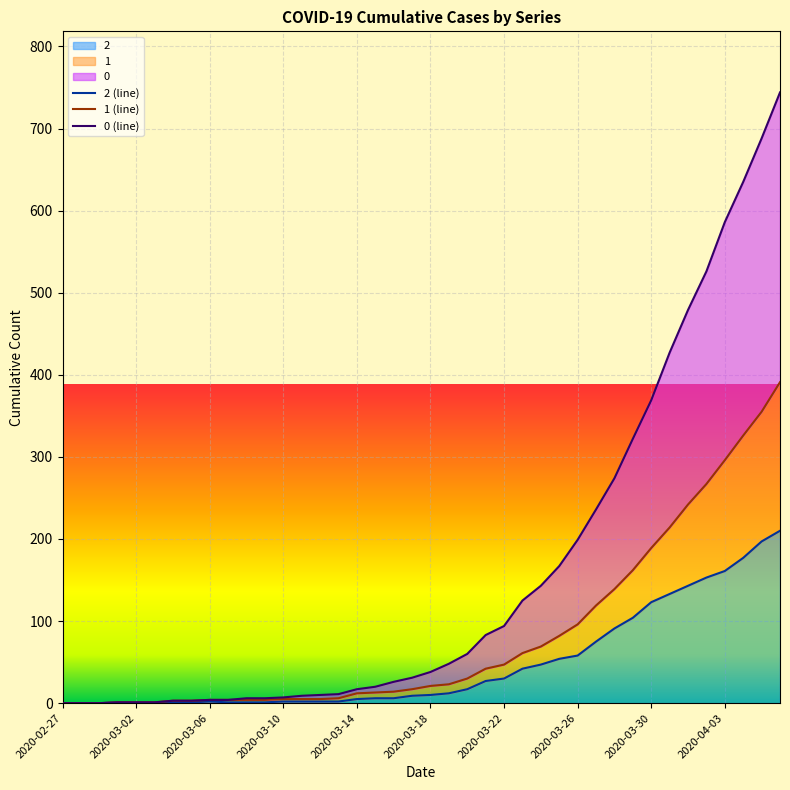

Reading left to right, what are all the values shown in this chart?

2: 2020-02-27=0	2020-02-28=0	2020-02-29=0	2020-03-01=1	2020-03-02=1	2020-03-03=1	2020-03-04=1	2020-03-05=1	2020-03-06=2	2020-03-07=1	2020-03-08=1	2020-03-09=1	2020-03-10=2	2020-03-11=2	2020-03-12=2	2020-03-13=2	2020-03-14=5	2020-03-15=6	2020-03-16=6	2020-03-17=9	2020-03-18=10	2020-03-19=12	2020-03-20=17	2020-03-21=27	2020-03-22=30	2020-03-23=42	2020-03-24=47	2020-03-25=54	2020-03-26=58	2020-03-27=75	2020-03-28=91	2020-03-29=104	2020-03-30=123	2020-03-31=133	2020-04-01=143	2020-04-02=153	2020-04-03=161	2020-04-04=177	2020-04-05=197	2020-04-06=210
1: 2020-02-27=0	2020-02-28=0	2020-02-29=0	2020-03-01=1	2020-03-02=1	2020-03-03=1	2020-03-04=3	2020-03-05=3	2020-03-06=4	2020-03-07=4	2020-03-08=4	2020-03-09=4	2020-03-10=5	2020-03-11=5	2020-03-12=5	2020-03-13=6	2020-03-14=12	2020-03-15=13	2020-03-16=14	2020-03-17=17	2020-03-18=21	2020-03-19=23	2020-03-20=30	2020-03-21=42	2020-03-22=47	2020-03-23=61	2020-03-24=69	2020-03-25=82	2020-03-26=96	2020-03-27=119	2020-03-28=139	2020-03-29=162	2020-03-30=189	2020-03-31=214	2020-04-01=242	2020-04-02=267	2020-04-03=296	2020-04-04=326	2020-04-05=355	2020-04-06=391
0: 2020-02-27=0	2020-02-28=0	2020-02-29=0	2020-03-01=1	2020-03-02=1	2020-03-03=1	2020-03-04=3	2020-03-05=3	2020-03-06=4	2020-03-07=4	2020-03-08=6	2020-03-09=6	2020-03-10=7	2020-03-11=9	2020-03-12=10	2020-03-13=11	2020-03-14=17	2020-03-15=20	2020-03-16=26	2020-03-17=31	2020-03-18=38	2020-03-19=48	2020-03-20=60	2020-03-21=83	2020-03-22=94	2020-03-23=125	2020-03-24=143	2020-03-25=167	2020-03-26=199	2020-03-27=236	2020-03-28=274	2020-03-29=322	2020-03-30=369	2020-03-31=427	2020-04-01=479	2020-04-02=526	2020-04-03=586	2020-04-04=635	2020-04-05=688	2020-04-06=744